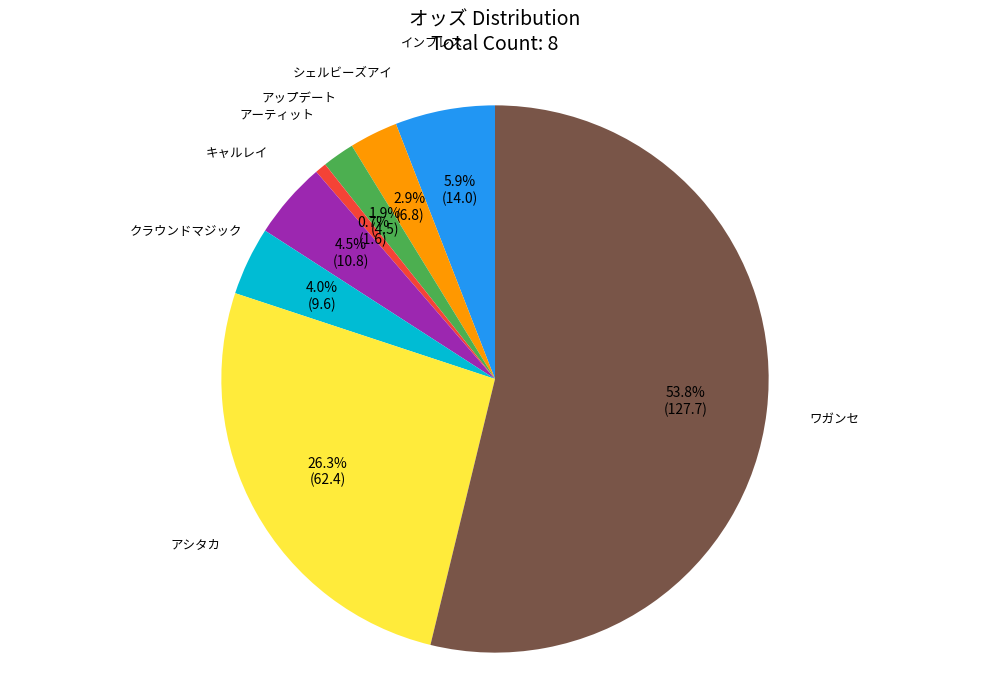

Count the number of slices in the pie.

8